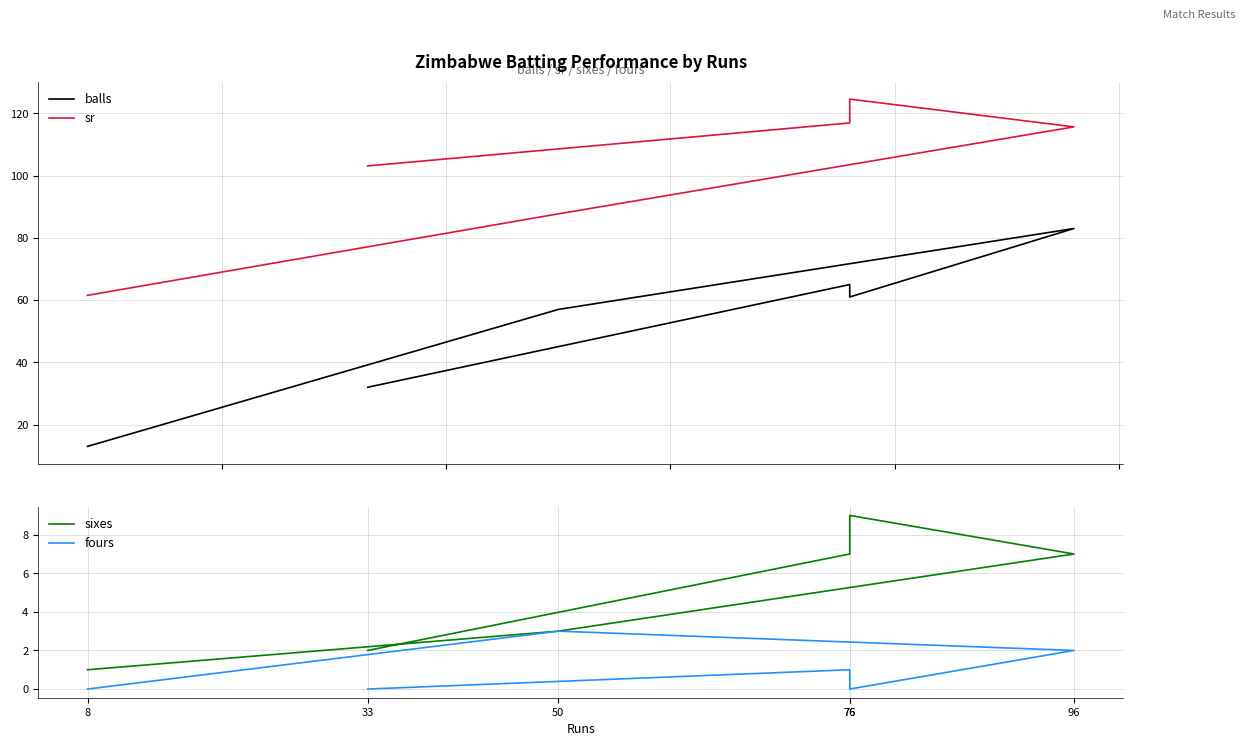

What is the label of the 5th point from the right?

76